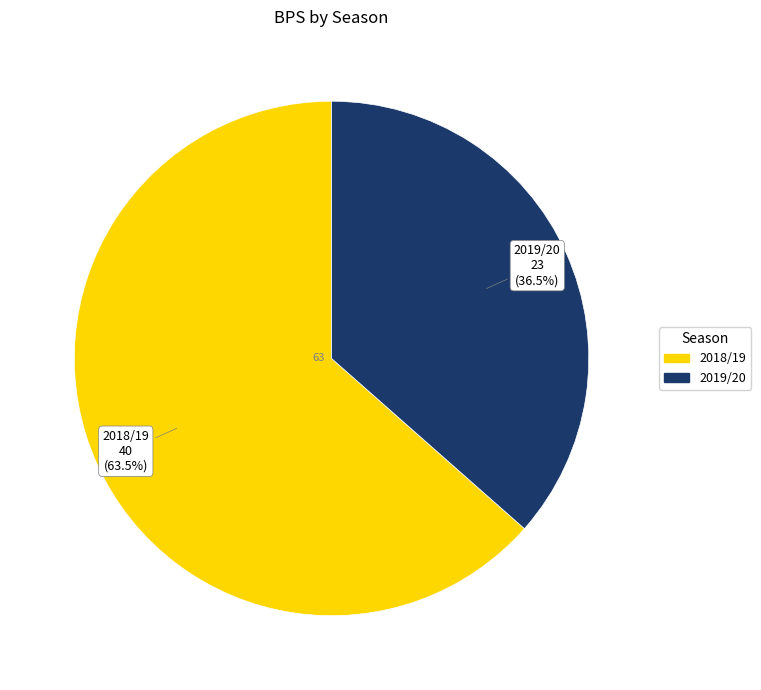

What percentage do 2018/19 and 2019/20 together represent?

100.0%